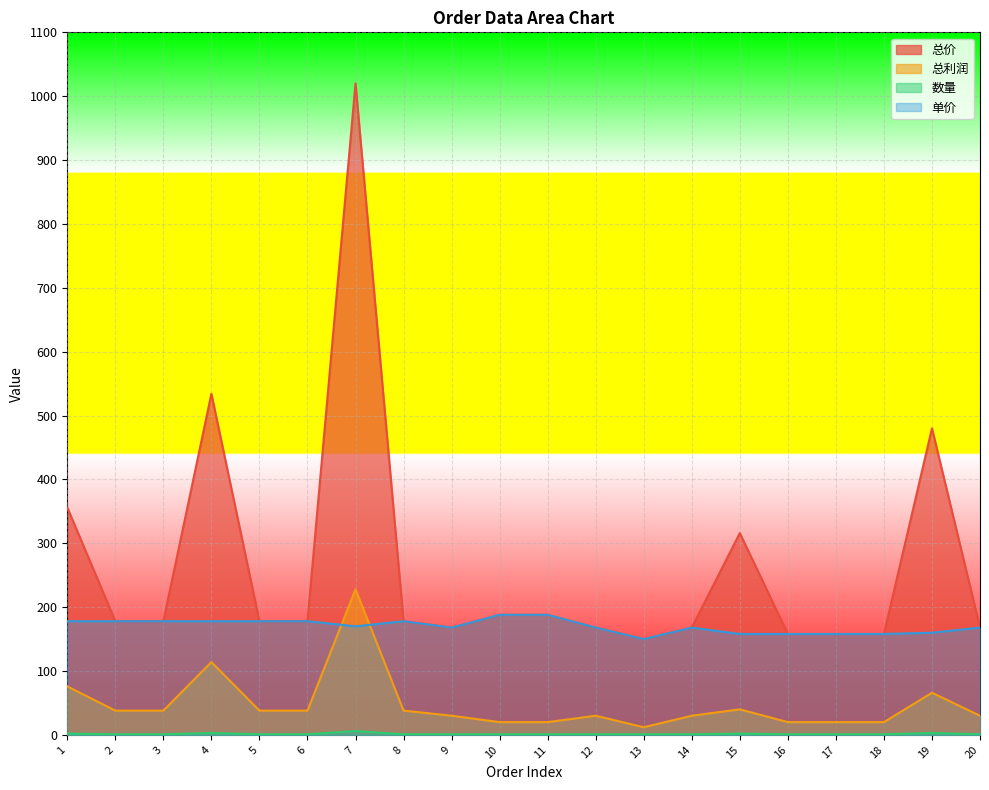

What is the maximum value shown in the chart?

1020